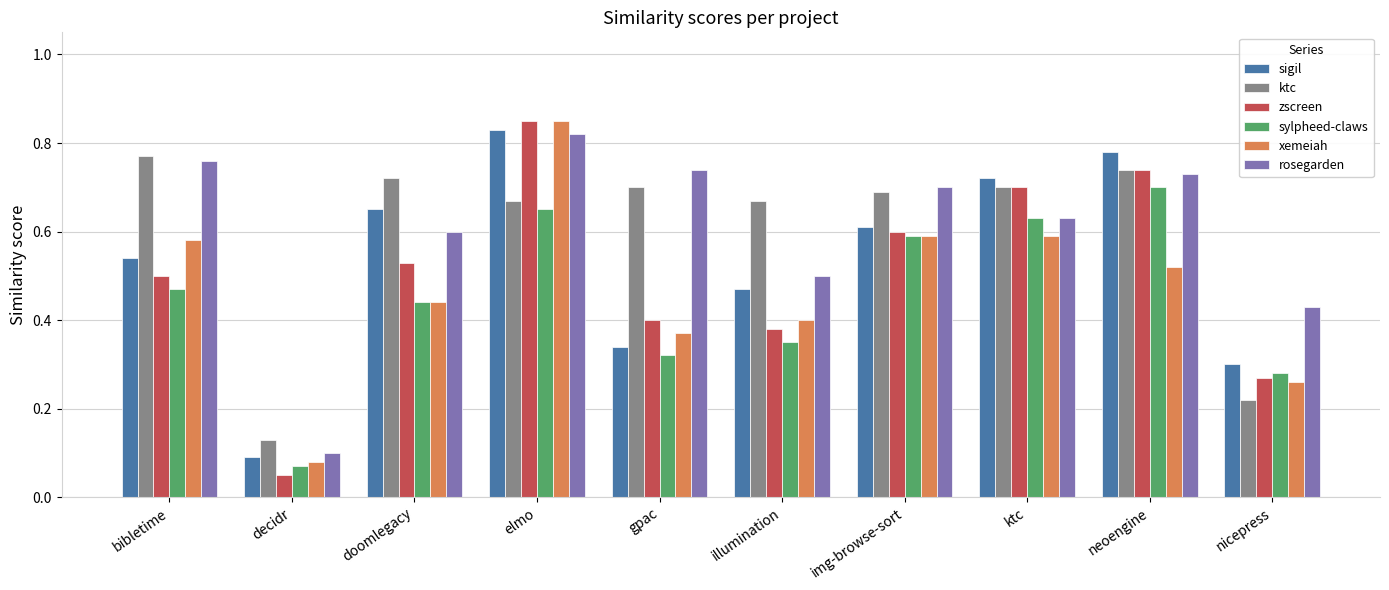

Is it true that sylpheed-claws equals 0.4 at nicepress?

False